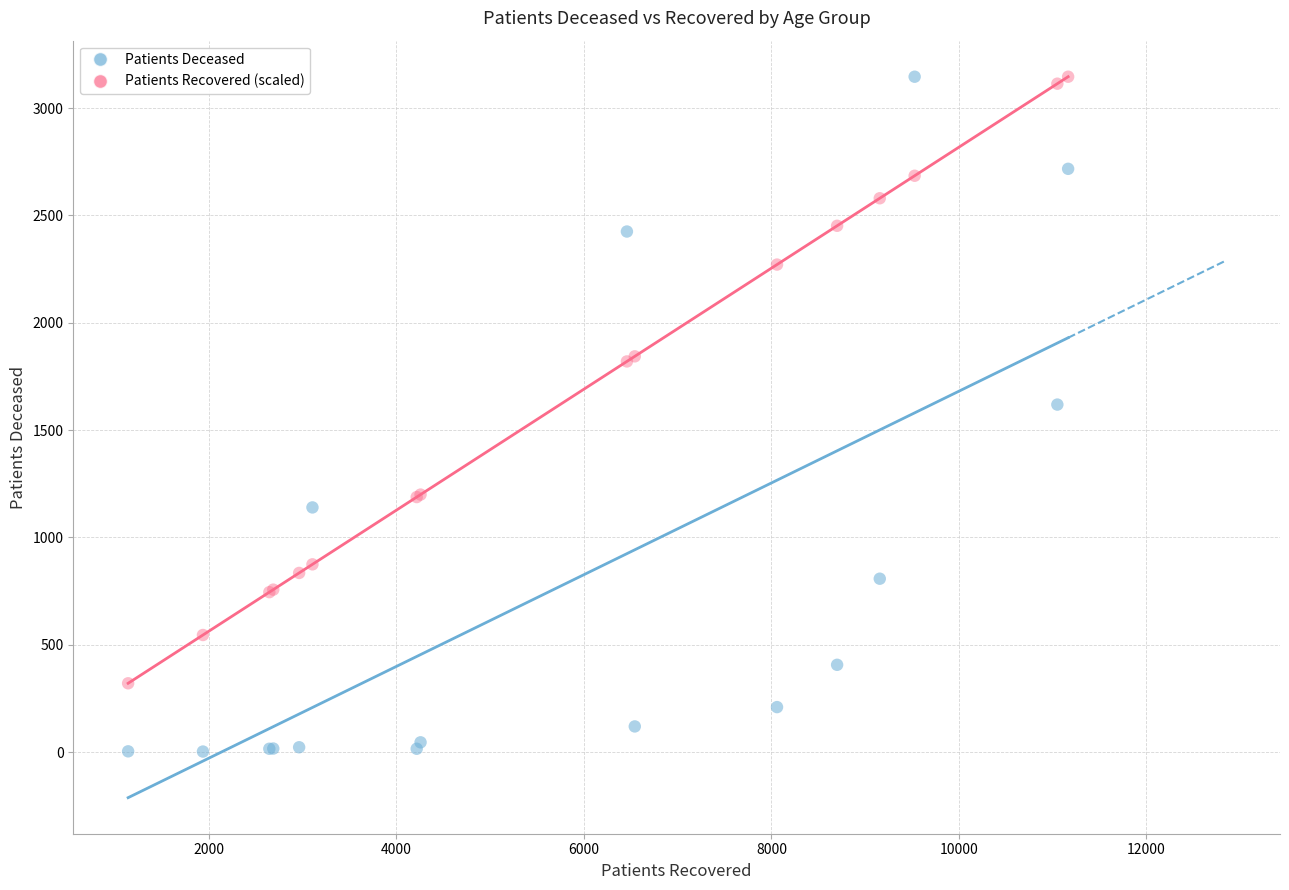

Which series has the widest spread of Y values?

Patients Deceased